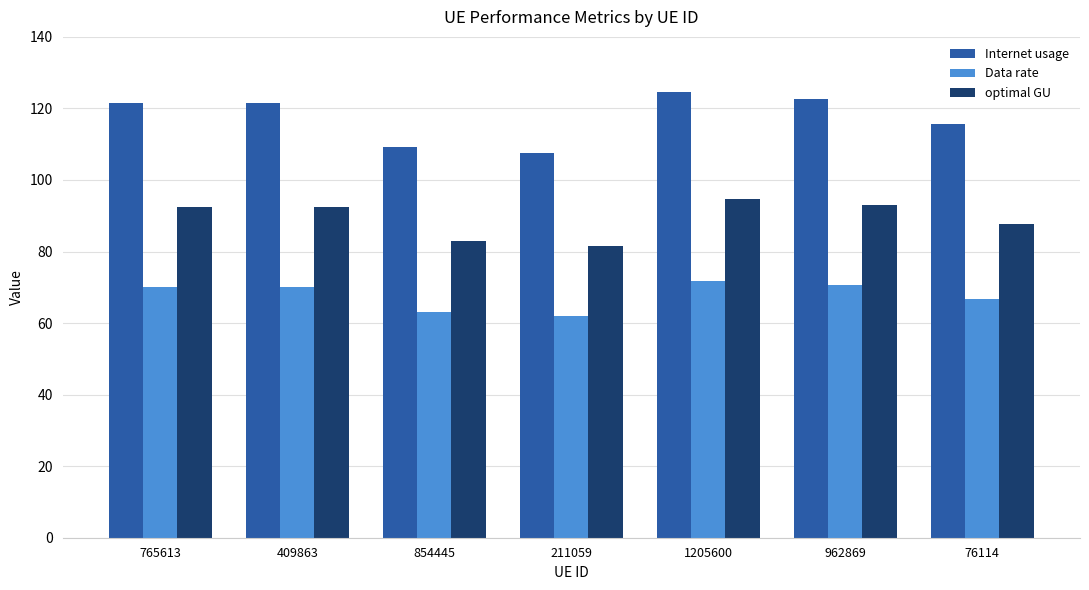

Rank the series by their maximum value, from highest to lowest.

Internet usage, optimal GU, Data rate